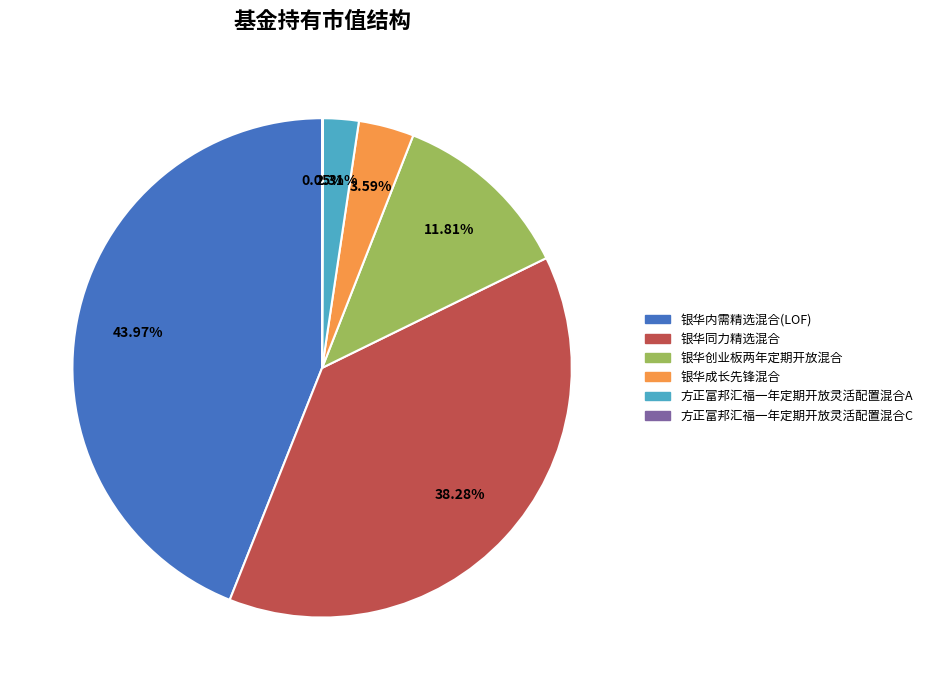

Do 方正富邦汇福一年定期开放灵活配置混合A and 银华内需精选混合(LOF) together represent more than half of the pie?

No